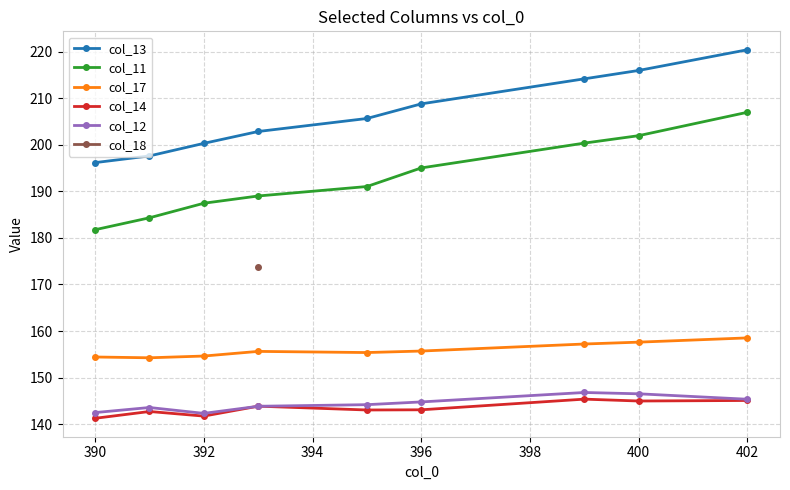

Is the value of col_13 at 402 greater than the value of col_14 at 396?

Yes